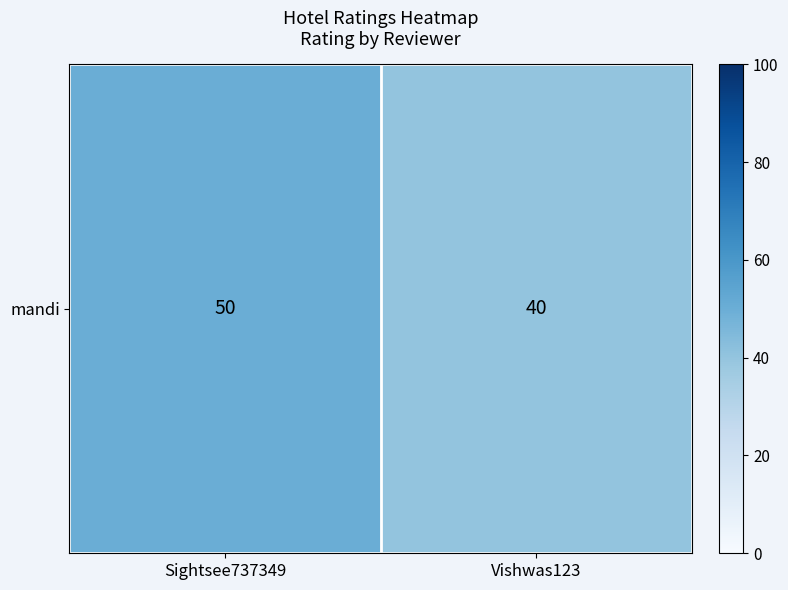

Reading left to right, transcribe all the data shown in this chart.

Sightsee737349=50	Vishwas123=40